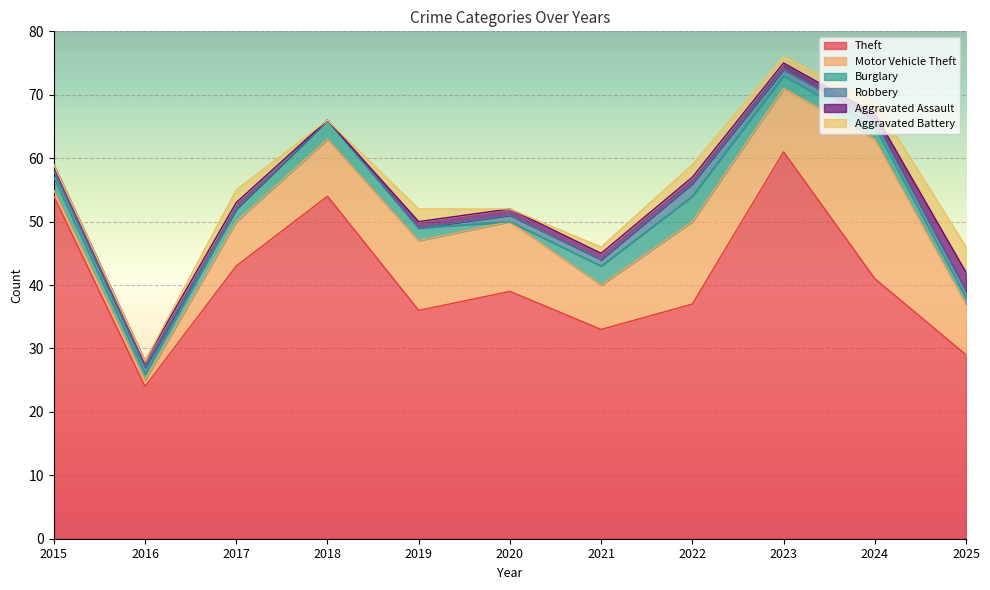

What is the greatest value displayed?

61